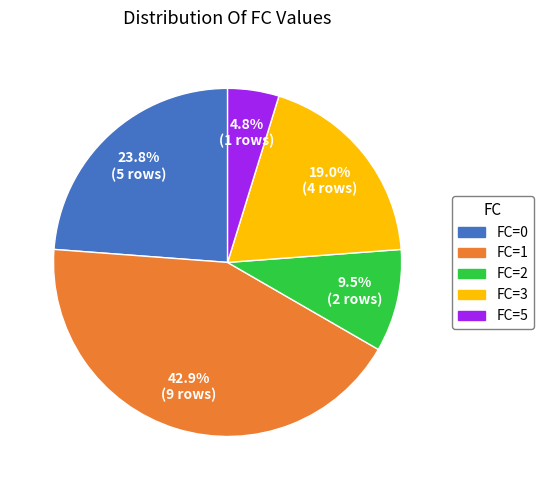

Does any single category account for the majority?

No